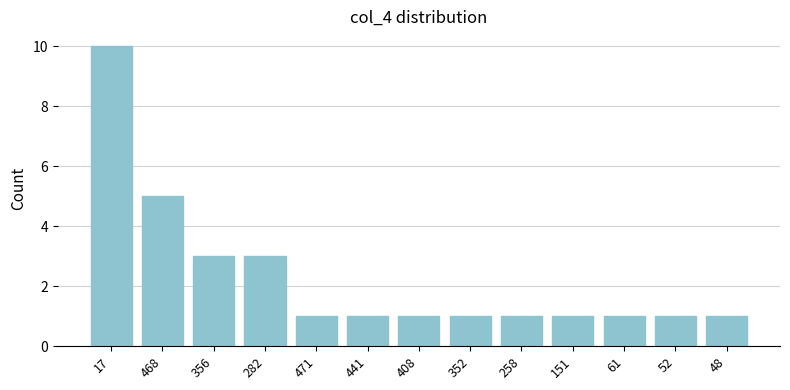

What is the smallest value displayed?

1